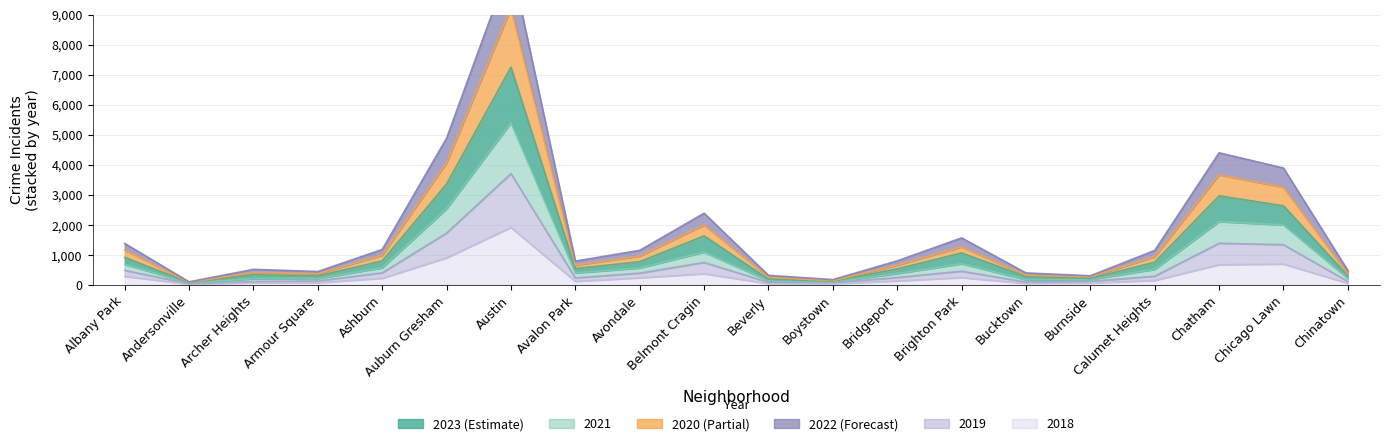

Rank the categories by 2018 value from highest to lowest.

Austin, Auburn Gresham, Chicago Lawn, Chatham, Belmont Cragin, Albany Park, Brighton Park, Avondale, Ashburn, Calumet Heights, Bridgeport, Avalon Park, Archer Heights, Armour Square, Burnside, Chinatown, Bucktown, Beverly, Boystown, Andersonville